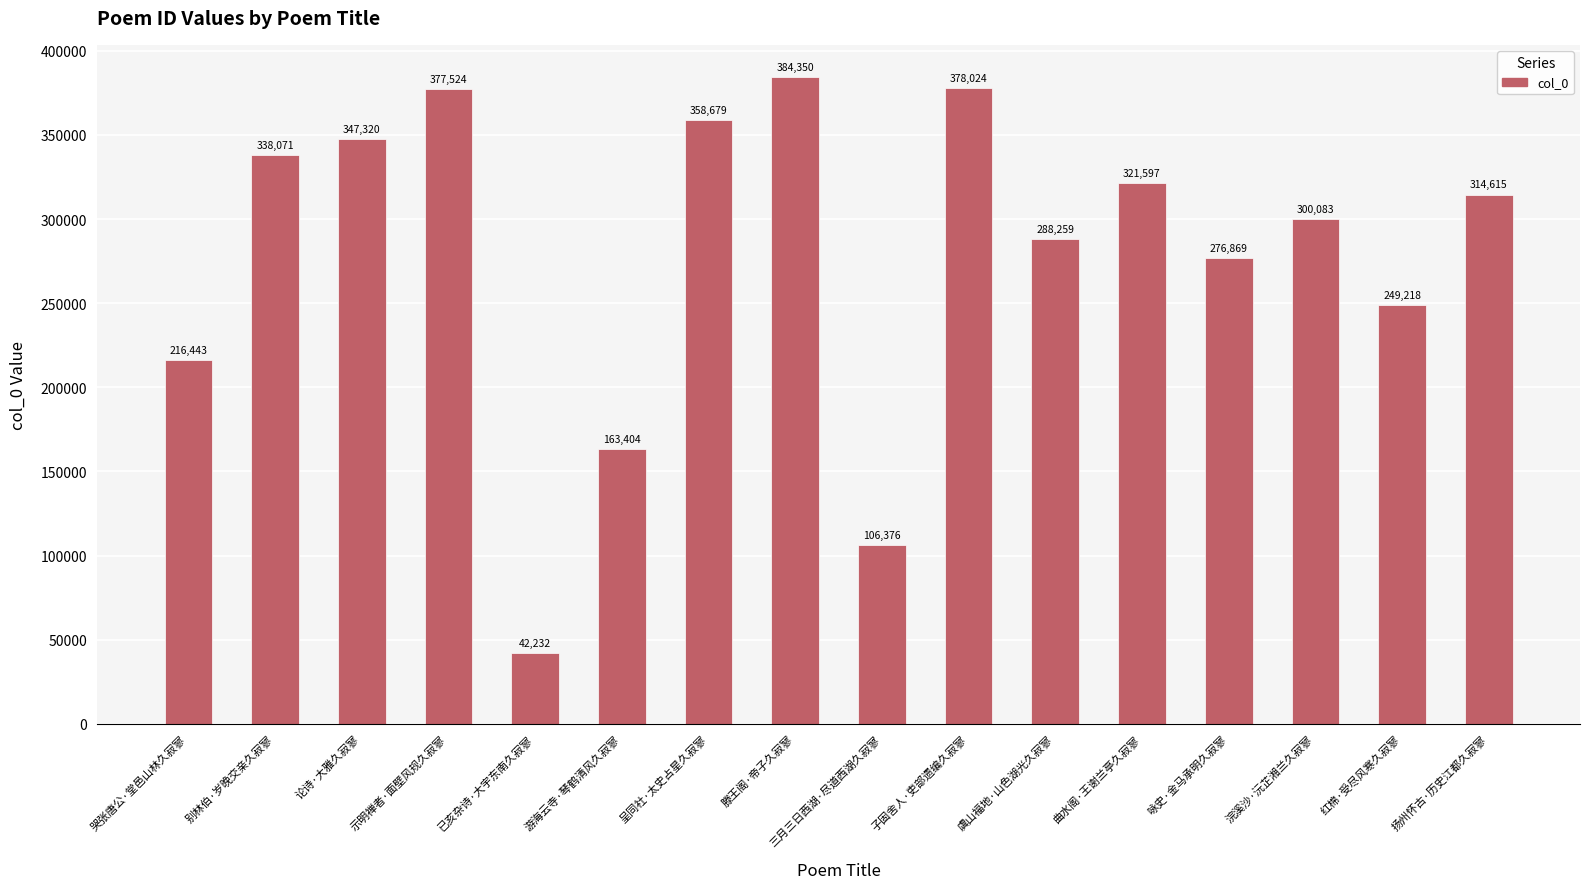

What is the change in value from 游海云寺·琴鹤清风久寂寥 to 咏史·金马承明久寂寥?

+113465